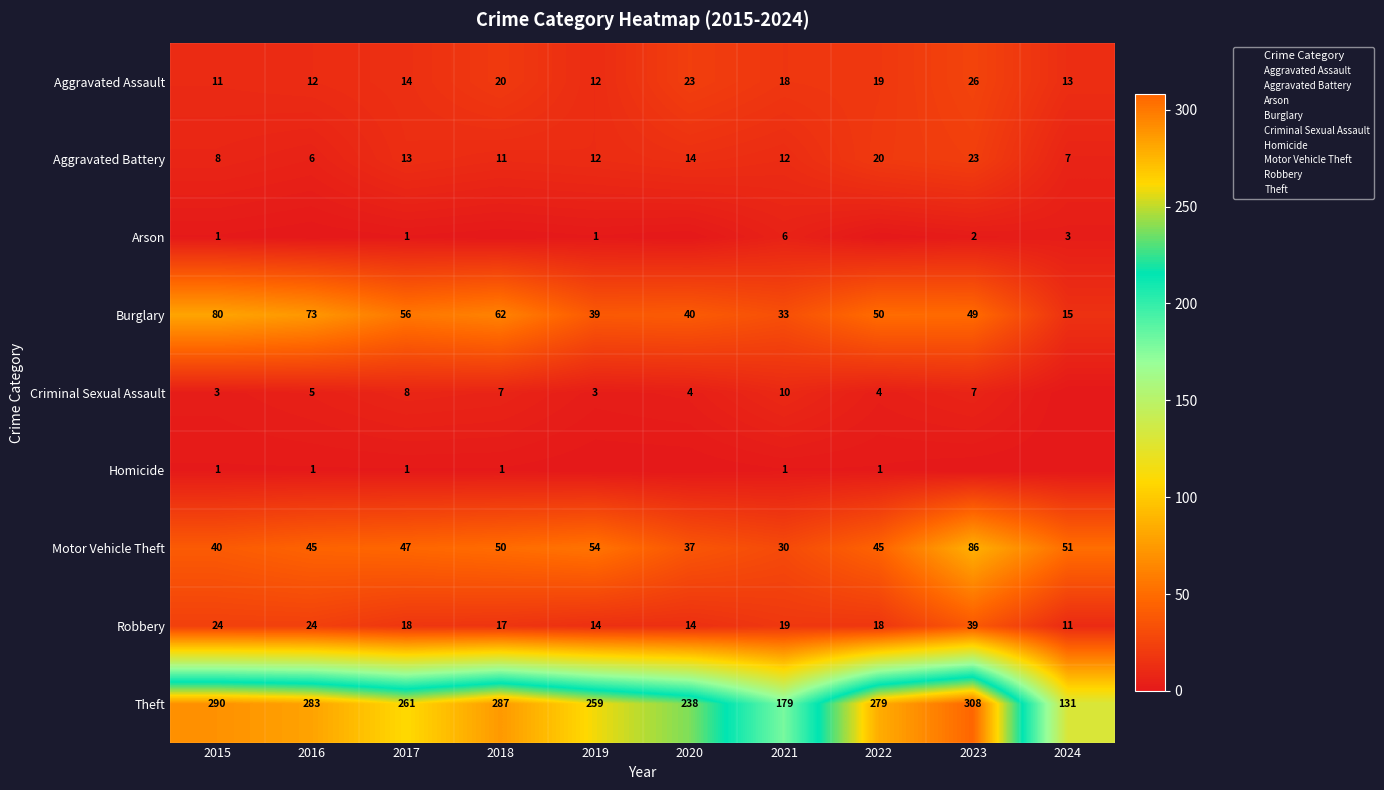

How many distinct data groups are displayed?

9